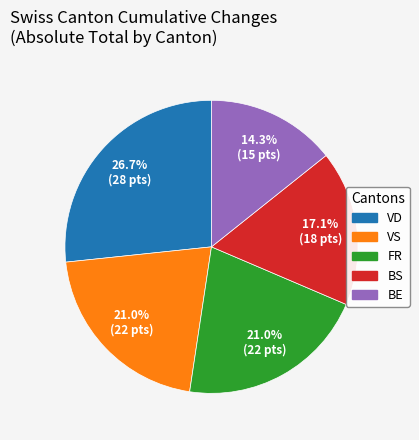

Is there a majority slice in this chart?

No